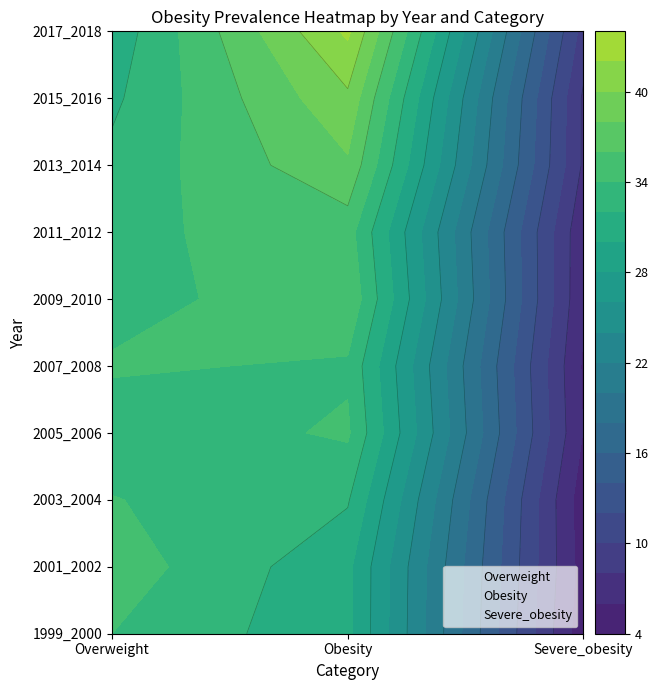

Which series has the widest spread of values?

Obesity